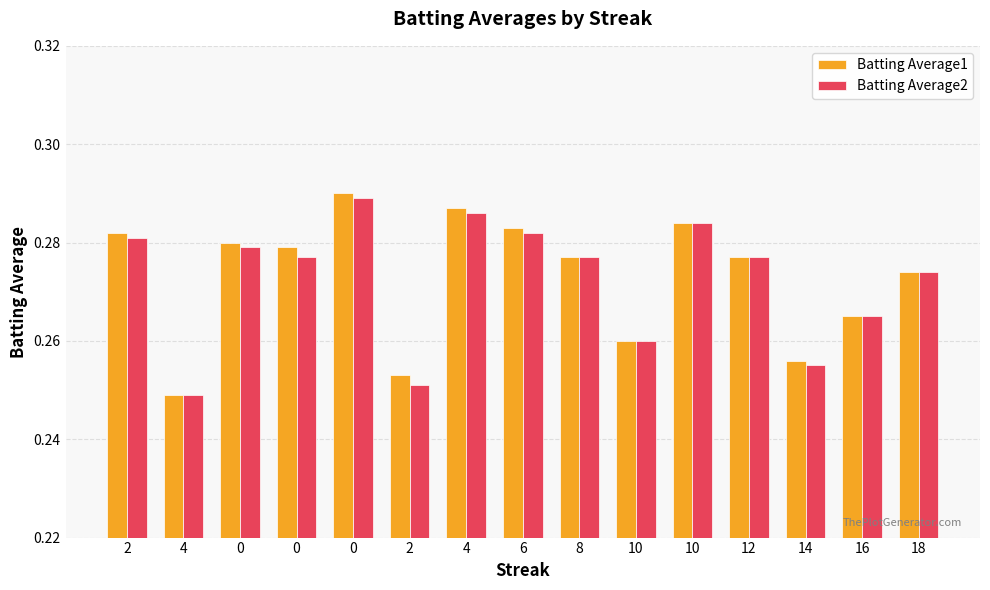

How many Batting Average1 values are between 0 and 1?

15